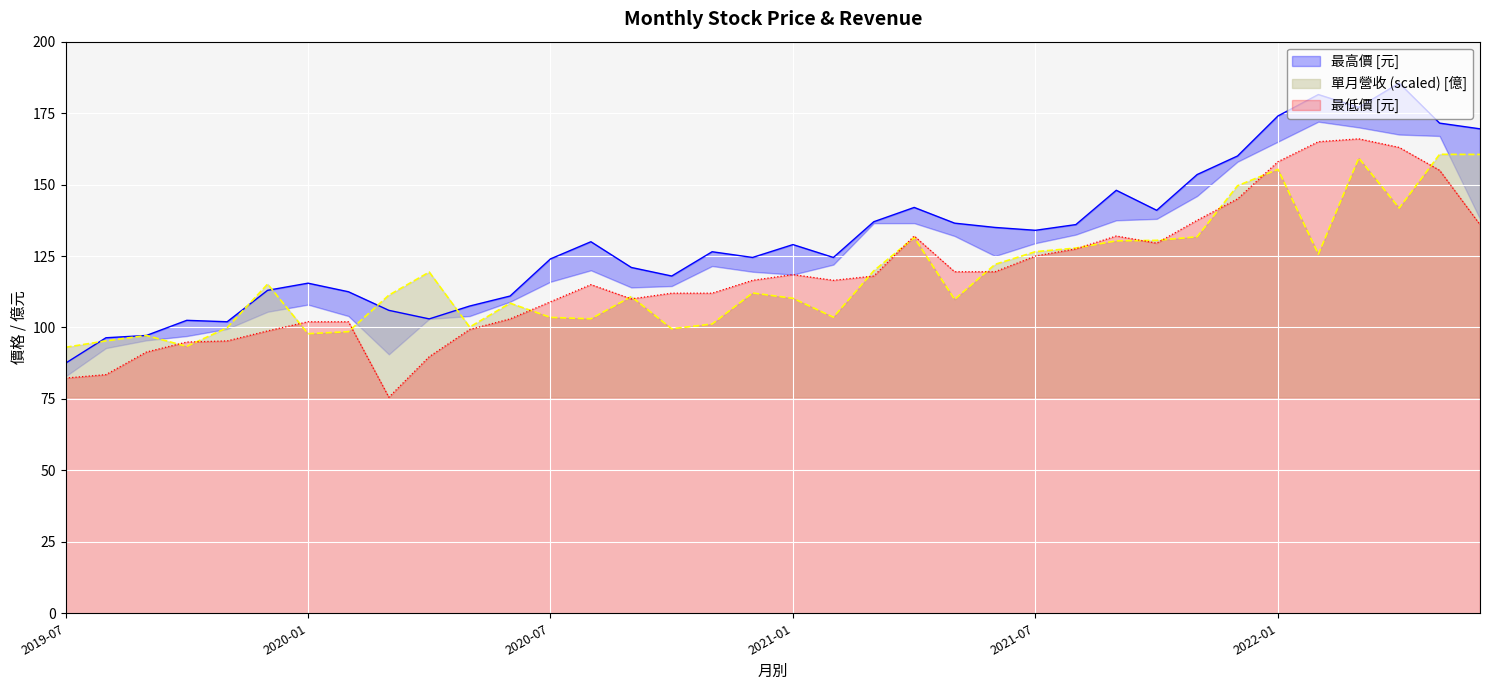

What is the minimum value for 單月營收 (scaled) [億]?

93.1